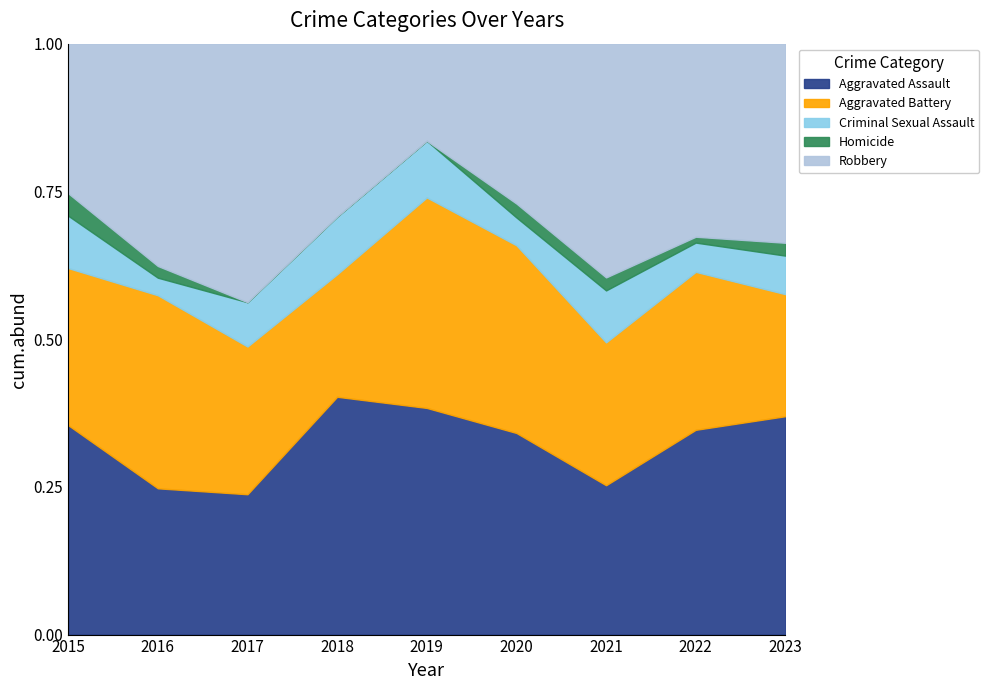

True or false: Criminal Sexual Assault has more than 2 interior local peaks.

False